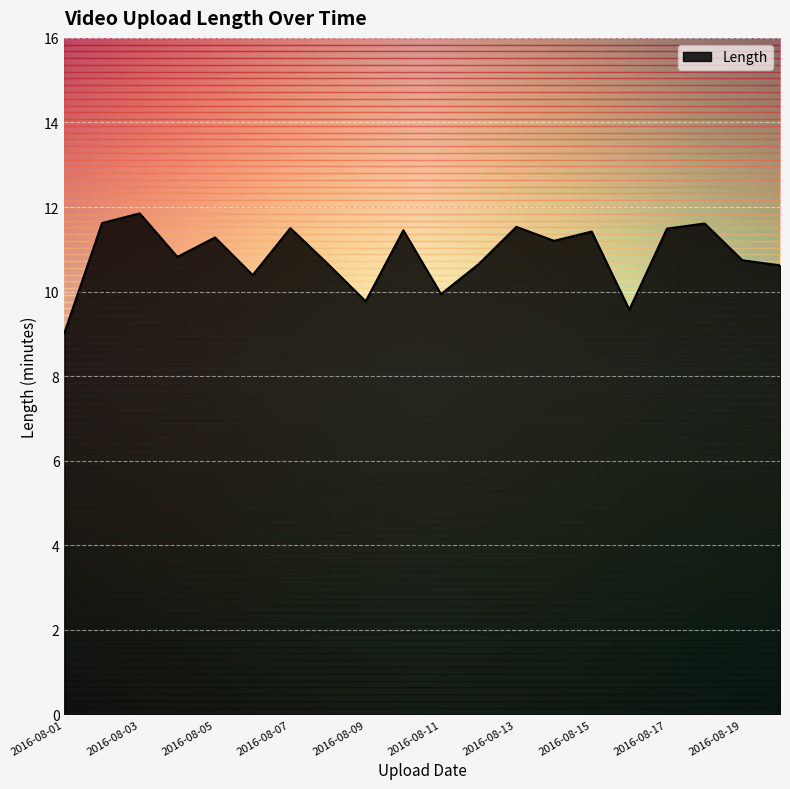

How many lines are shown in the chart?

1